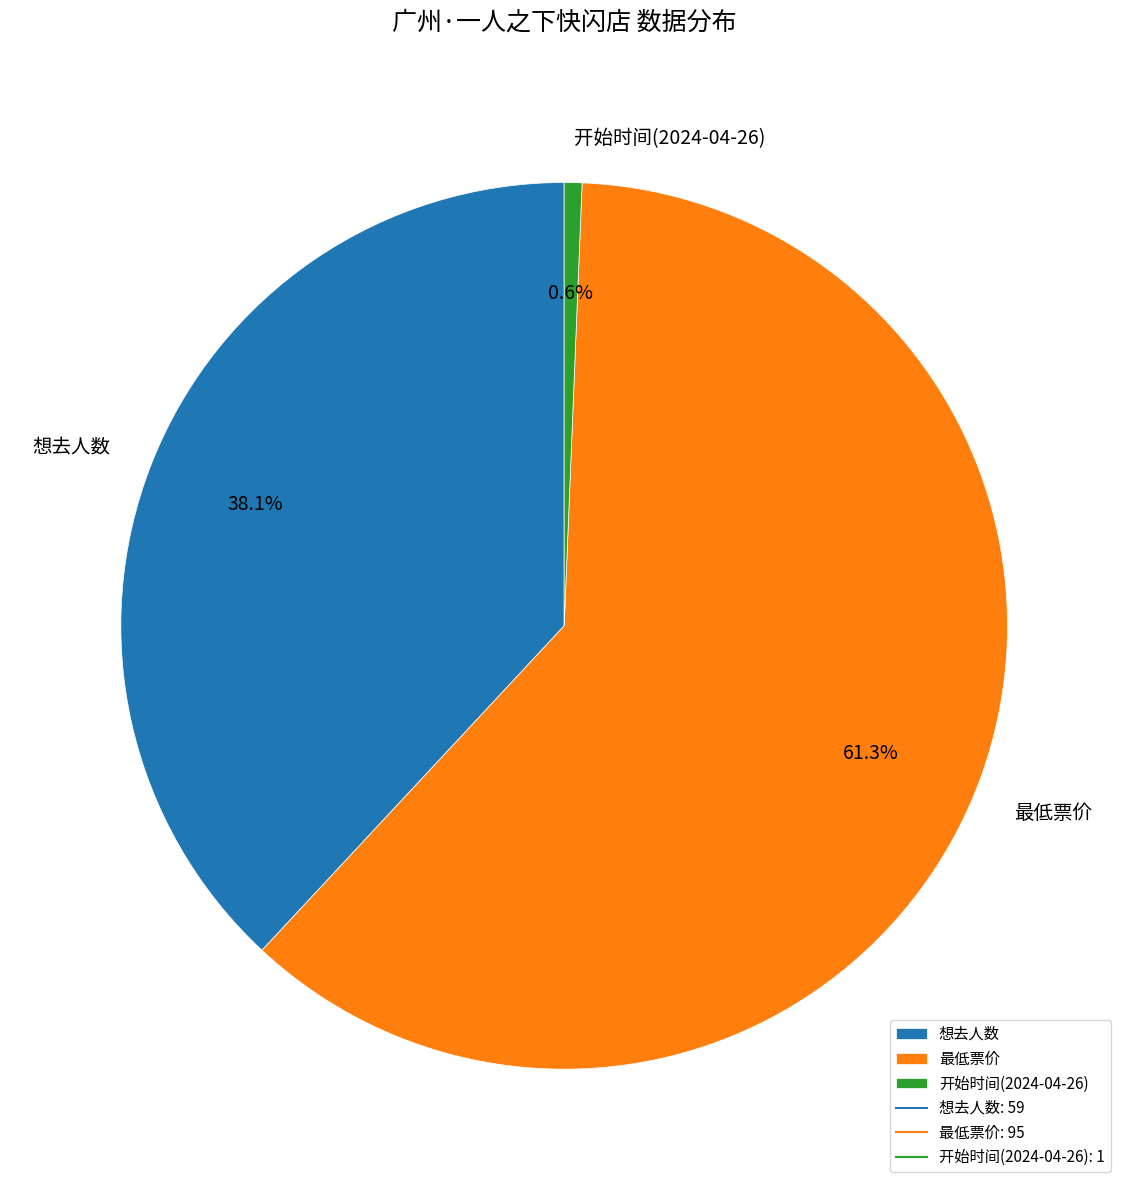

To the nearest percent, what percentage of the pie is 开始时间(2024-04-26)?

1%